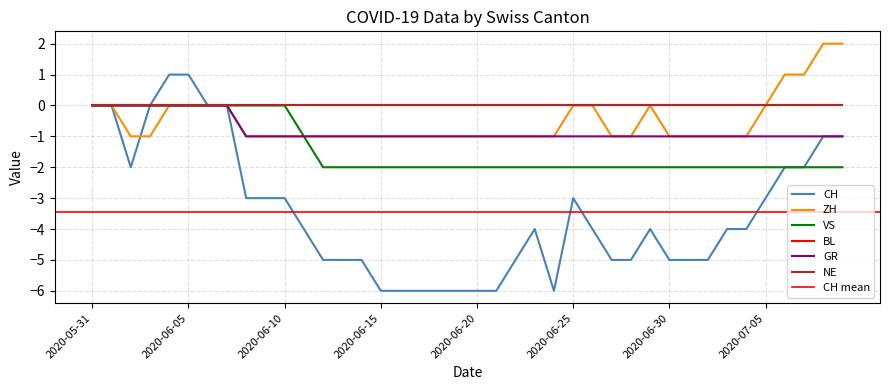

True or false: VS has more than 2 interior local peaks.

False